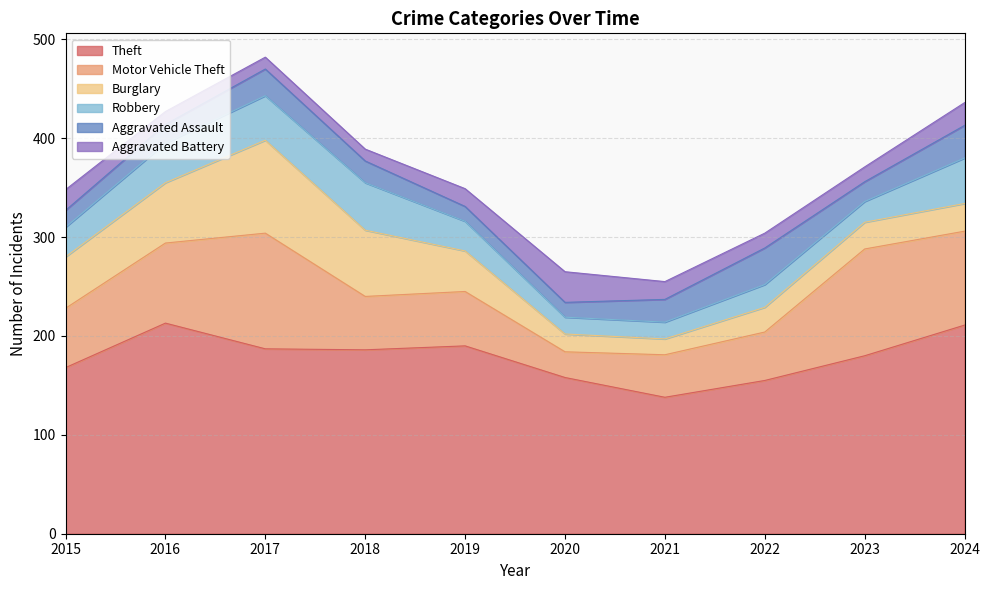

List the labels in order of Robbery value, smallest first.

2020, 2021, 2023, 2022, 2015, 2019, 2016, 2017, 2024, 2018